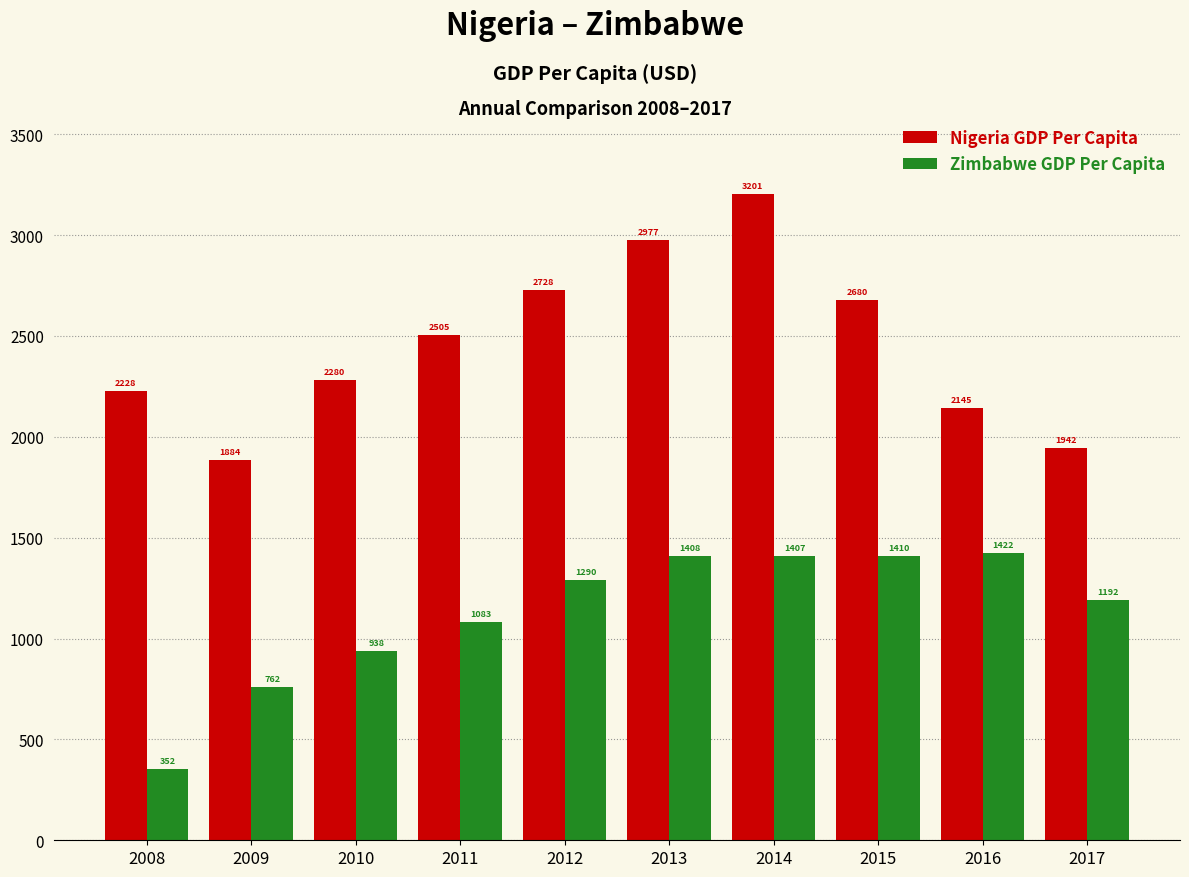

Rank the categories by Zimbabwe GDP Per Capita value from highest to lowest.

2016, 2015, 2013, 2014, 2012, 2017, 2011, 2010, 2009, 2008